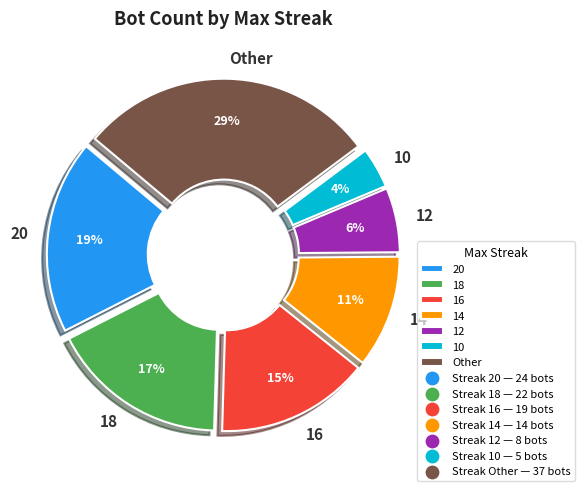

To the nearest percent, what portion does 12 represent?

6%